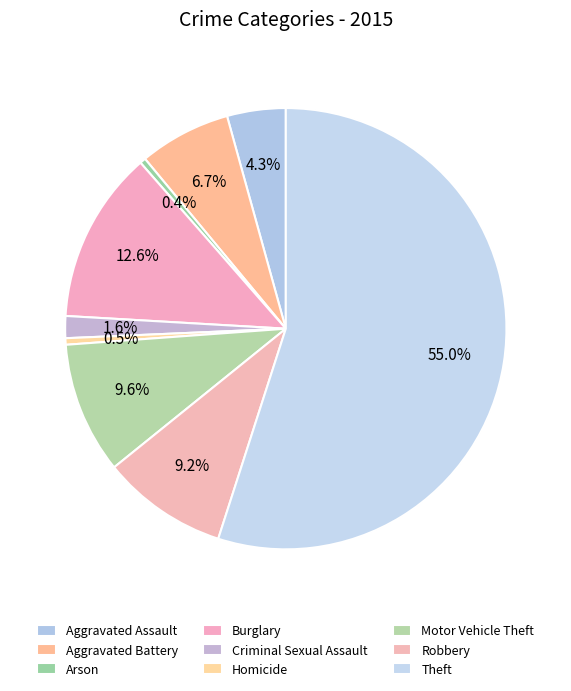

What is the smallest slice in the pie chart?

Arson